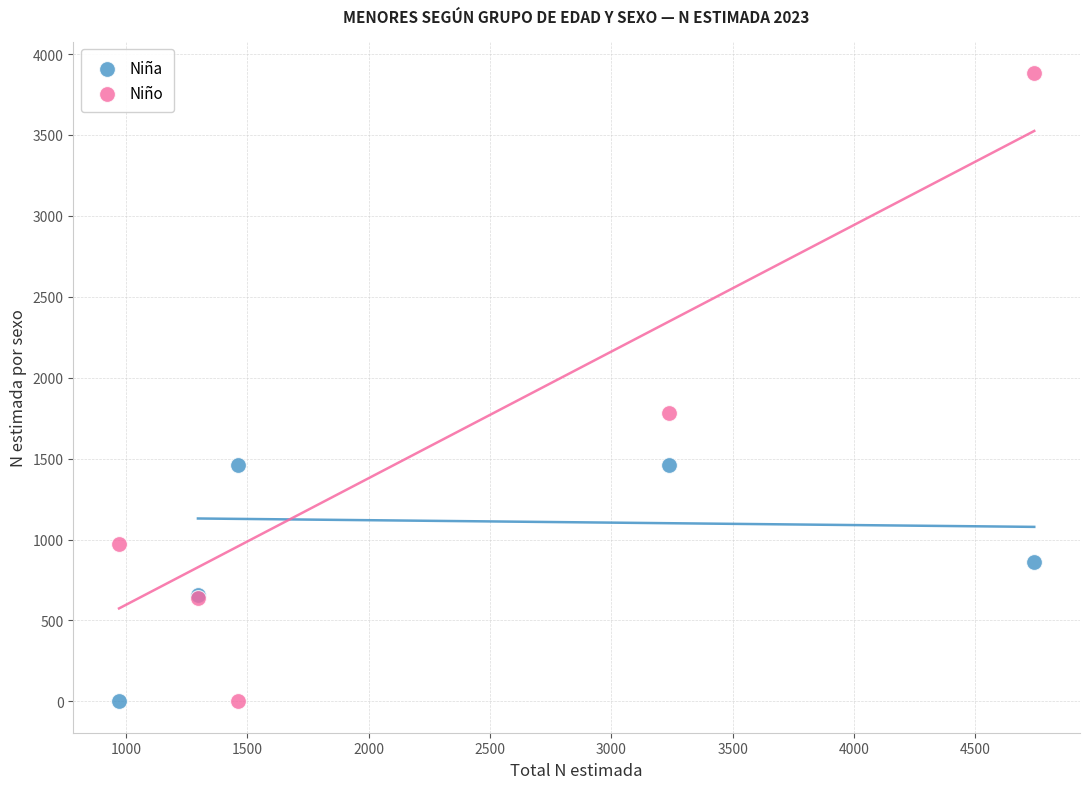

What is the X range (max minus min) for the scatter plot?

3770